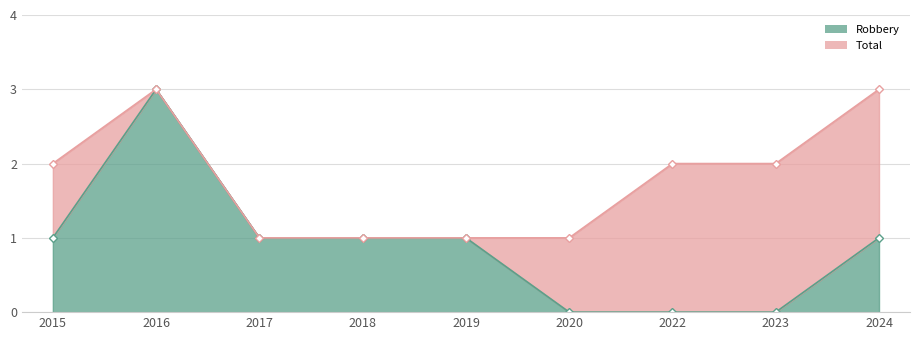

What is the difference between the Total values at 2016 and 2015?

1